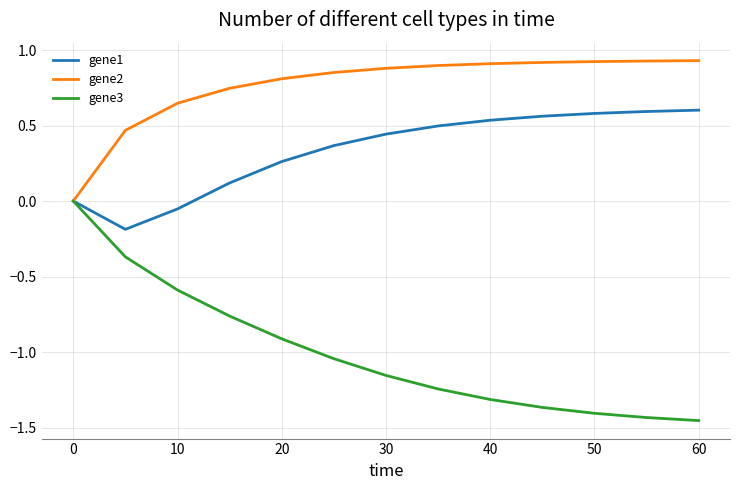

Rank the series by their maximum value, from highest to lowest.

gene2, gene1, gene3